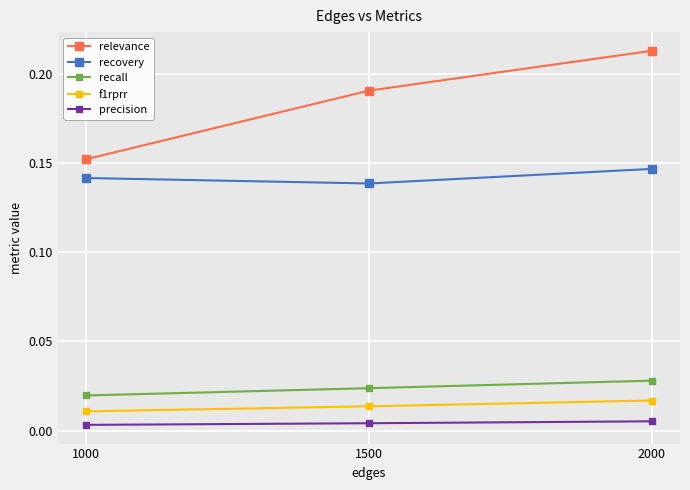

Which category has the highest value in the recall series?

2000